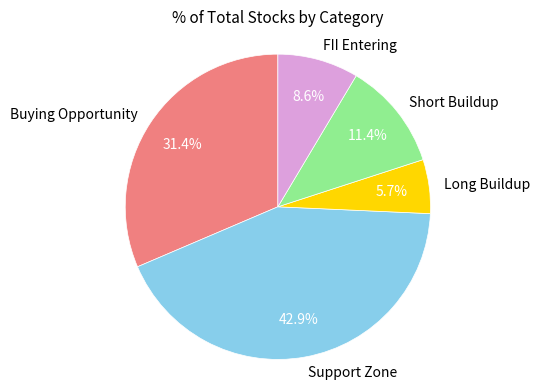

The Buying Opportunity slice represents 31% of the pie. True or false?

True